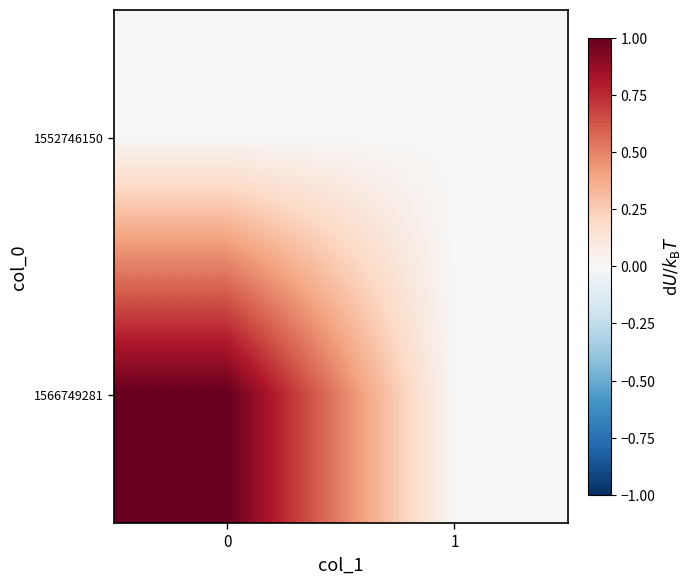

At 1, list the series in order from largest to smallest.

1552746150, 1566749281